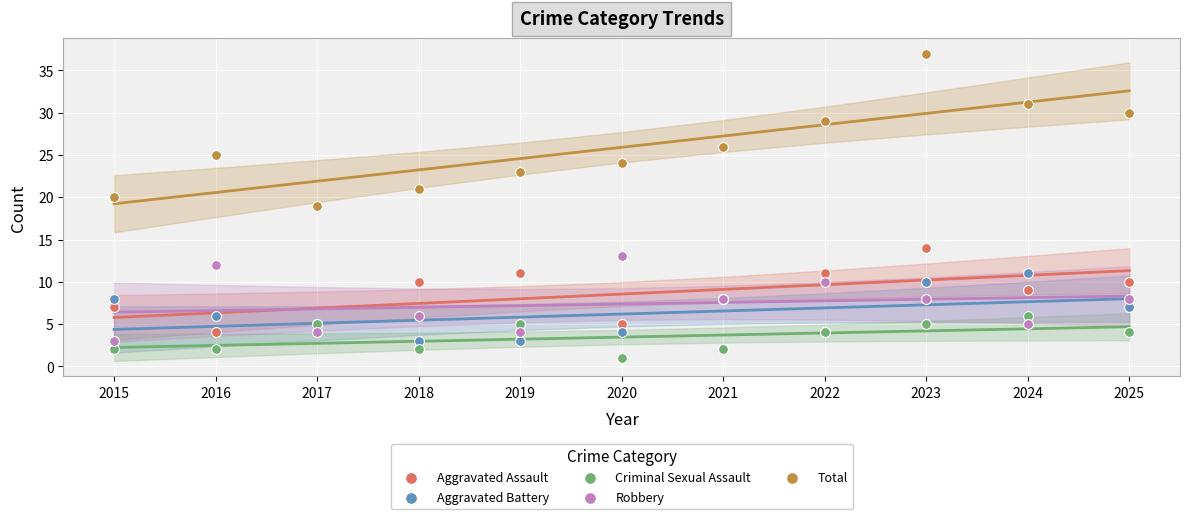

In the Total series, what Y value is closest to 28?

29